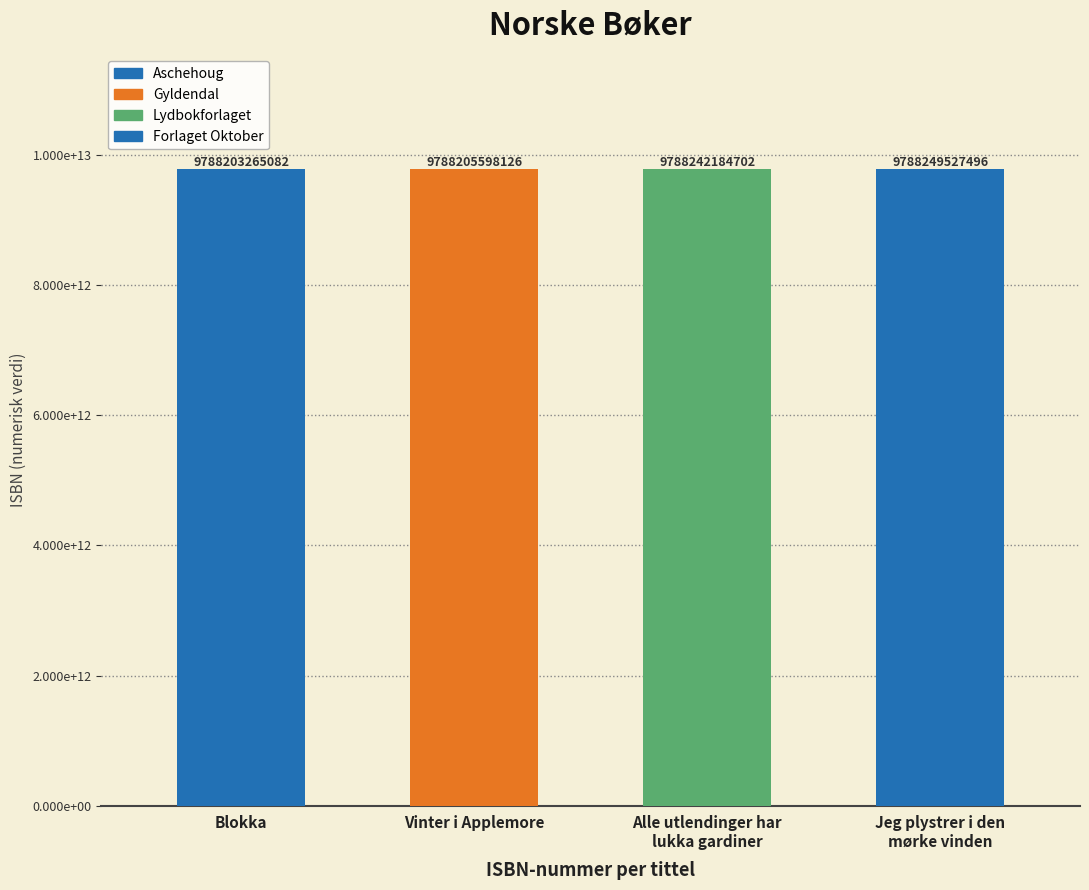

Reading left to right, list all the values displayed in this chart.

Blokka=9788203265082	Vinter i Applemore=9788205598126	Alle utlendinger har
lukka gardiner=9788242184702	Jeg plystrer i den
mørke vinden=9788249527496